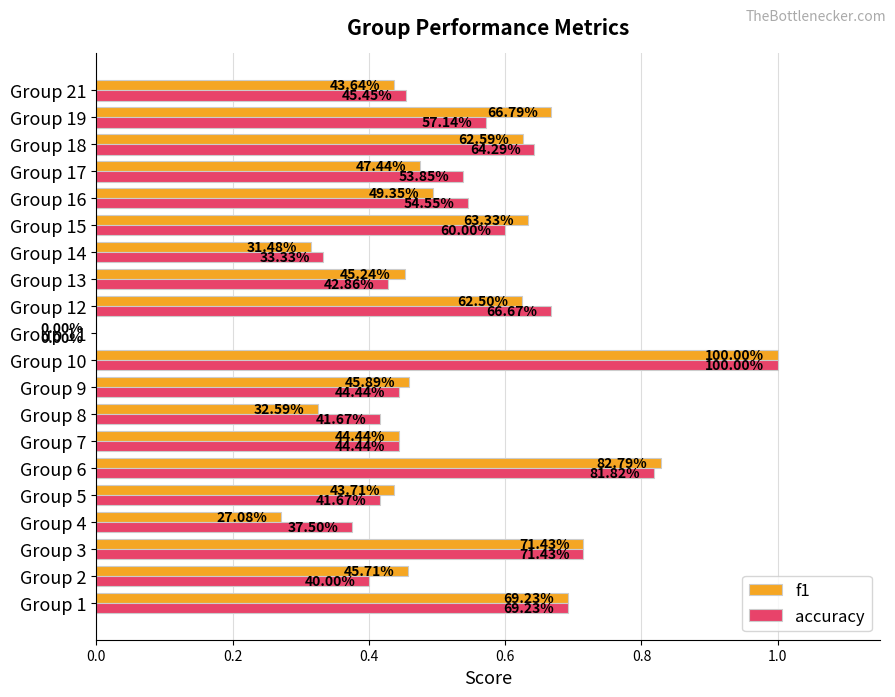

What is the maximum value for accuracy?

1.0